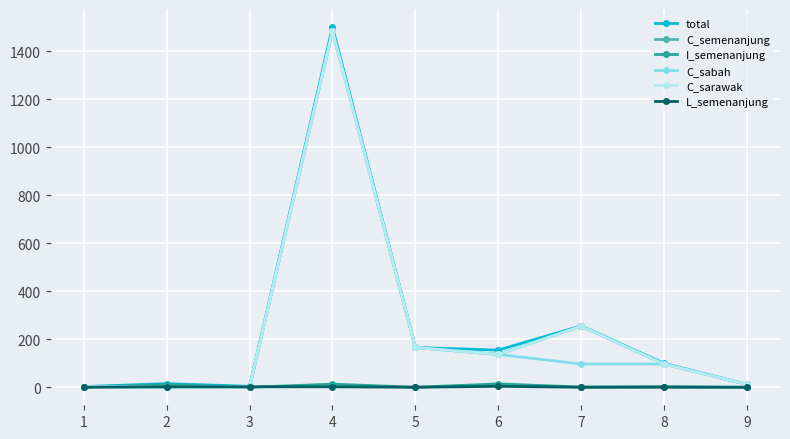

Is the value of I_semenanjung at 5 greater than the value of L_semenanjung at 3?

No